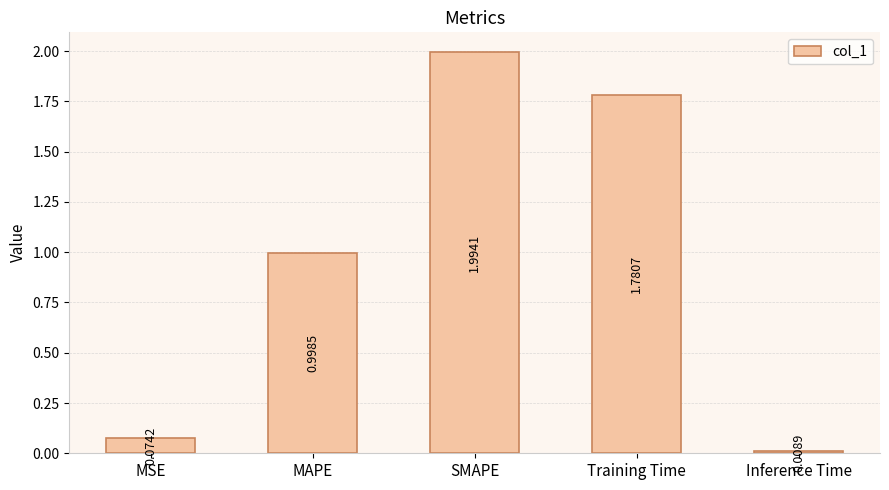

What is the maximum value shown in the chart?

2.0